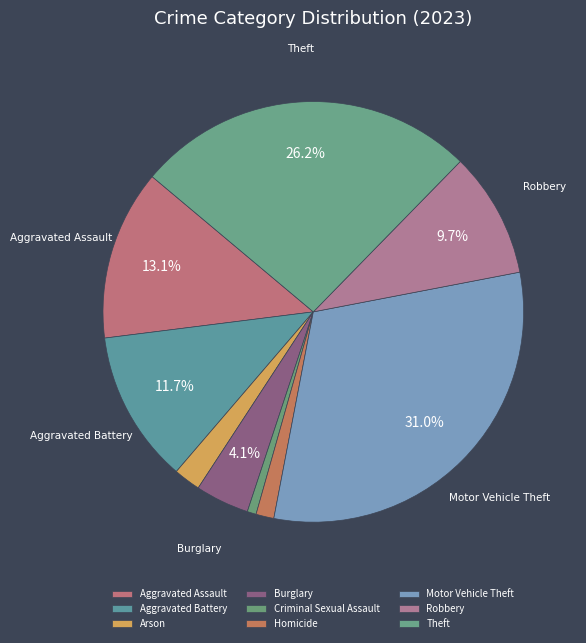

Does Homicide account for over 50% of the chart?

No